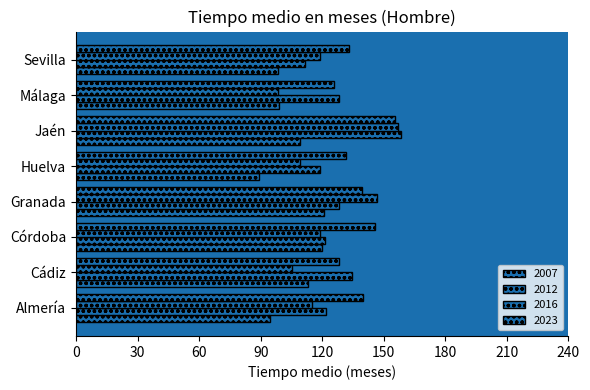

How many series are shown in this chart?

4